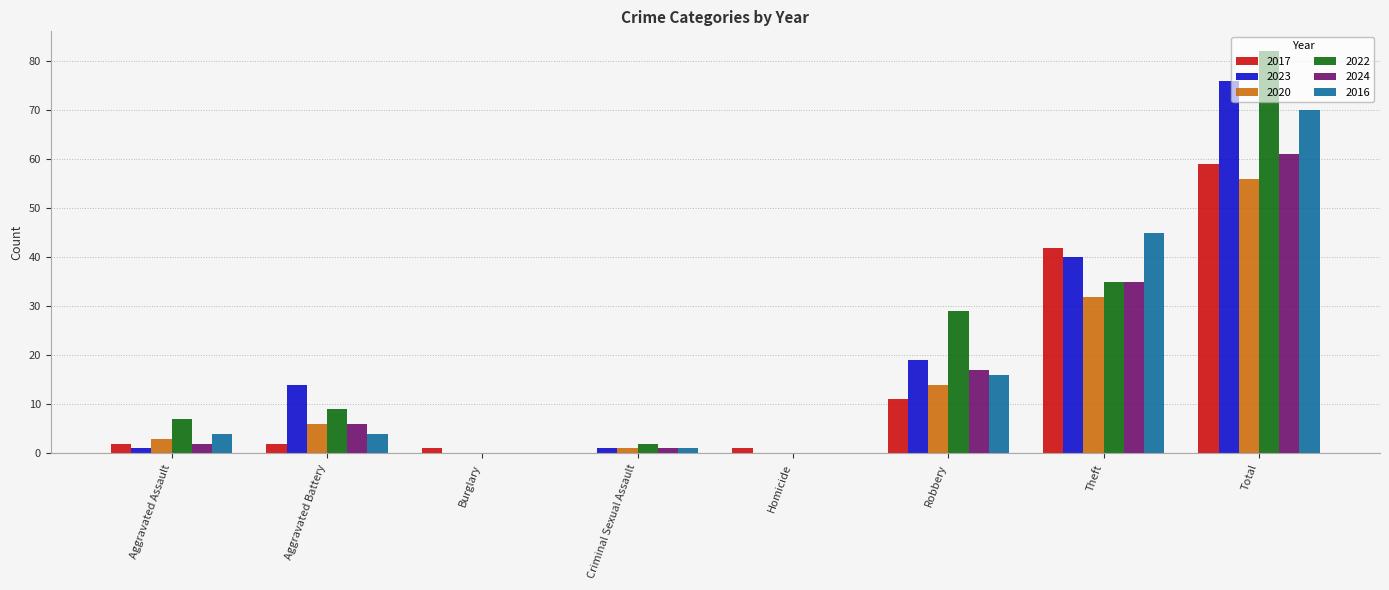

Reading left to right, list all the values displayed in this chart.

2017: 2	2	1	0	1	11	42	59
2023: 1	14	0	1	0	19	40	76
2020: 3	6	0	1	0	14	32	56
2022: 7	9	0	2	0	29	35	82
2024: 2	6	0	1	0	17	35	61
2016: 4	4	0	1	0	16	45	70